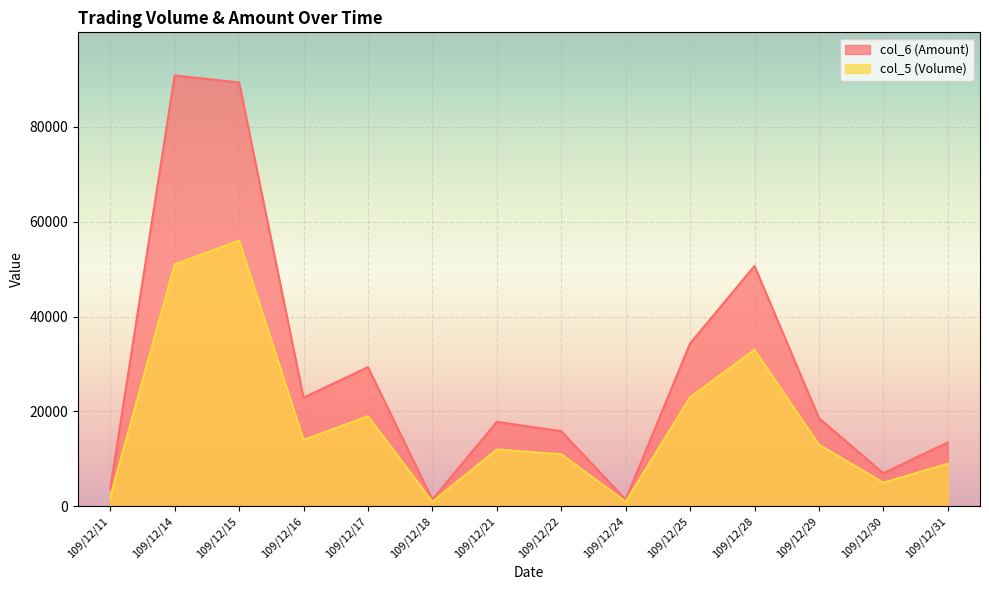

The col_5 (Volume) series shows 23000 at 109/12/25. True or false?

True